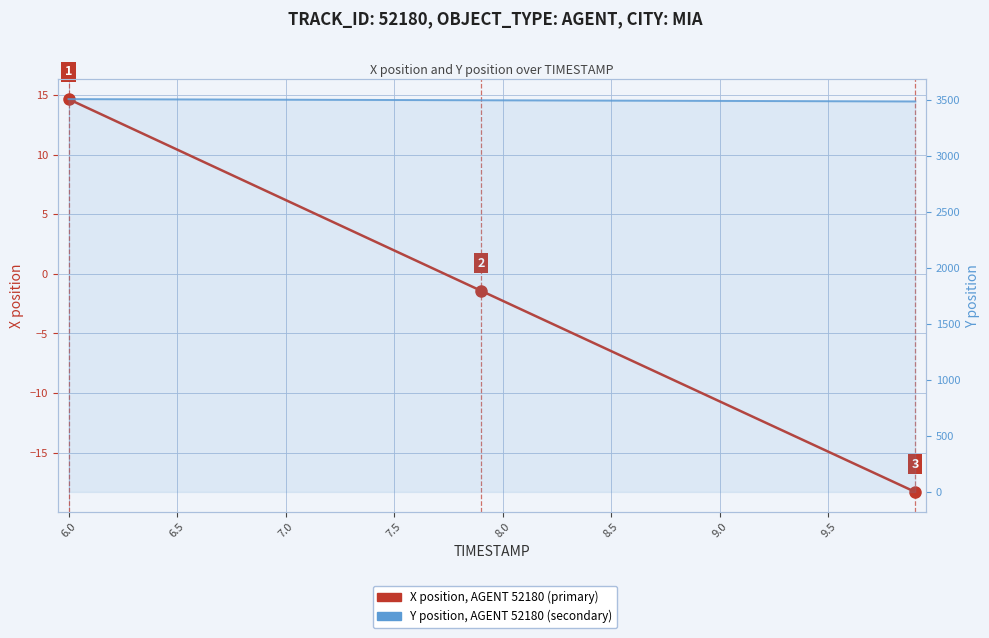

What is the minimum value shown in the chart?

-18.3